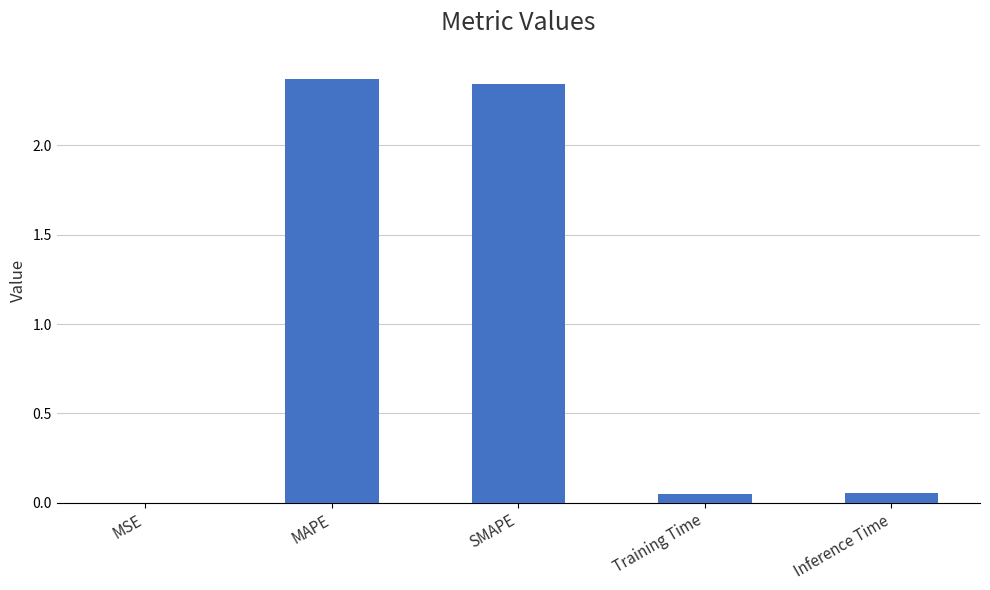

Are the bars horizontal?

No